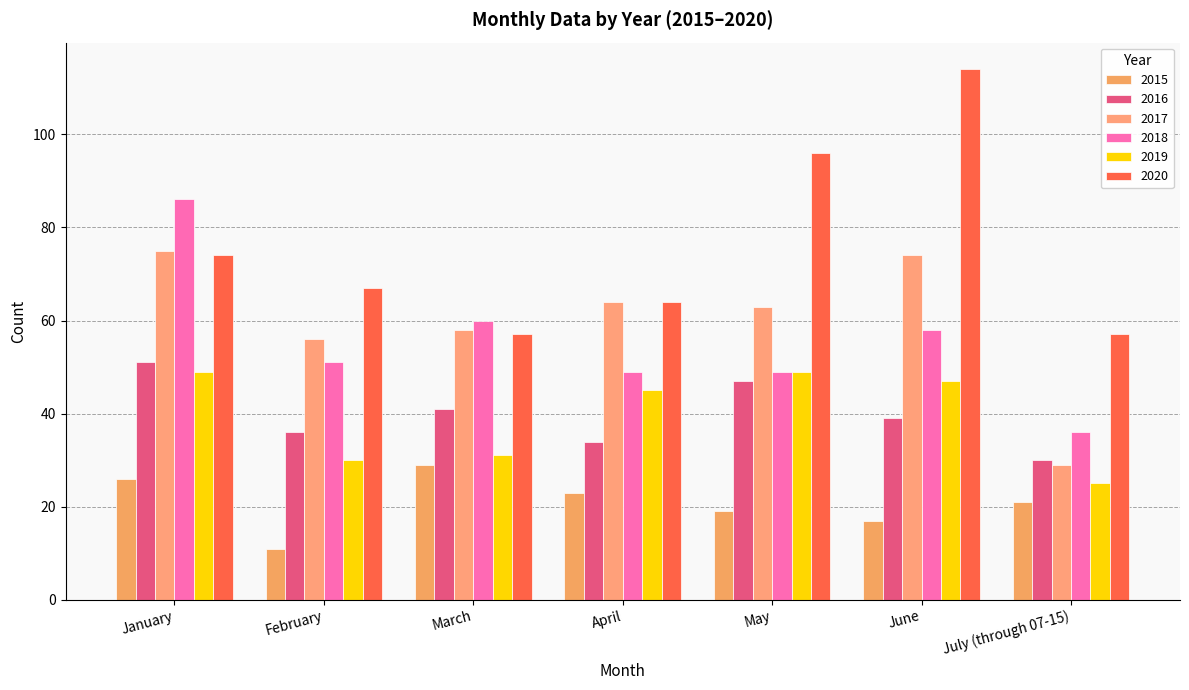

What are all the series names shown in the legend?

2015, 2016, 2017, 2018, 2019, 2020